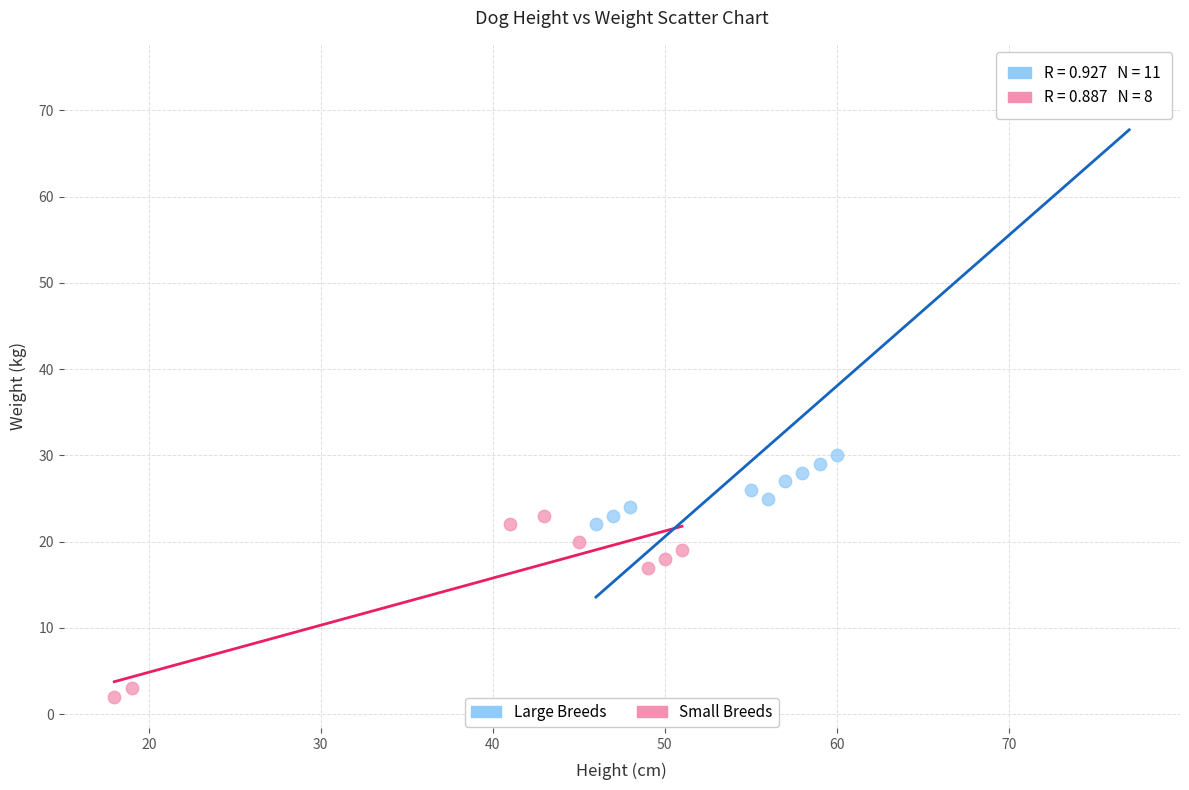

Which series has the largest Y range (max minus min)?

Large Breeds